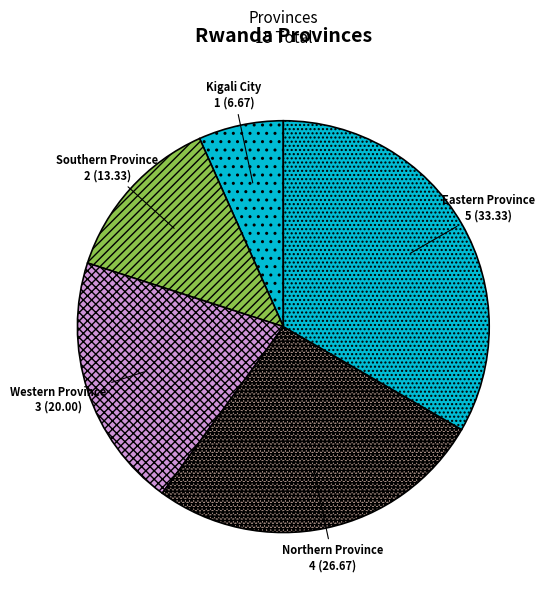

Is the sum of Northern Province and Kigali City greater than half?

No